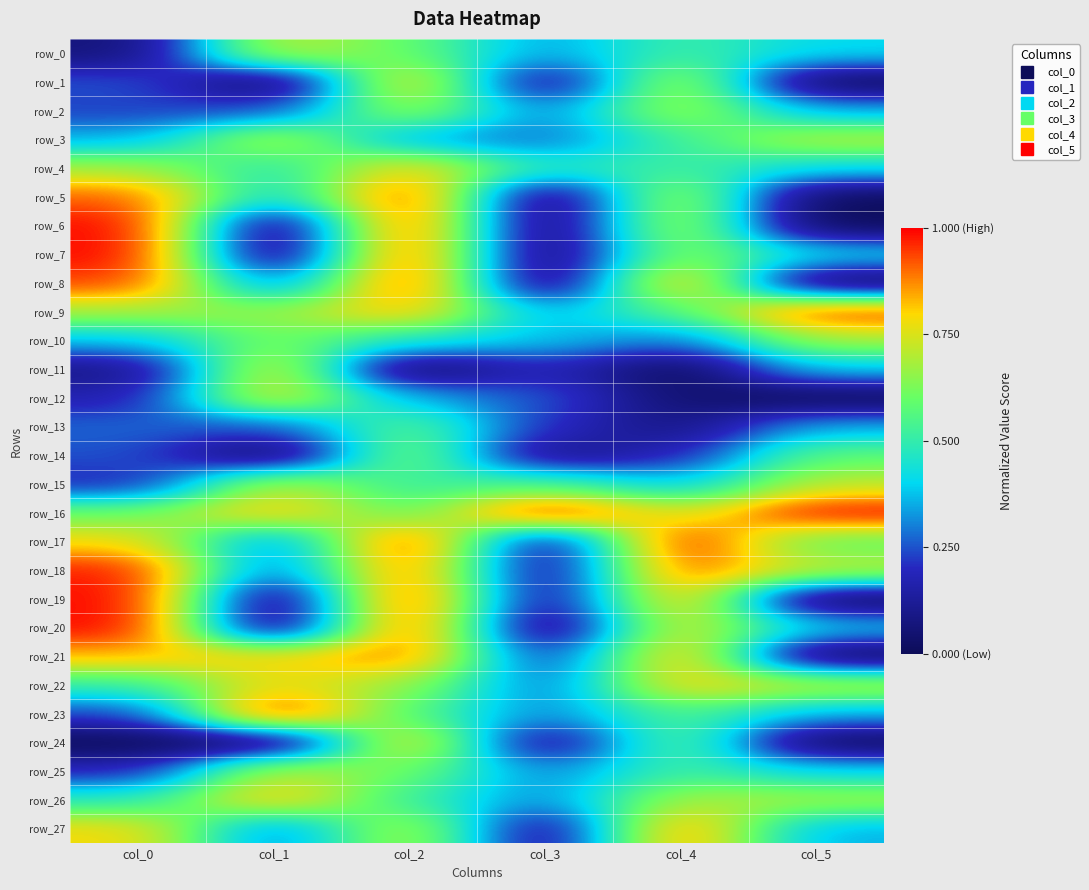

What is the difference between the second highest and minimum values in the row_24 series?

0.6